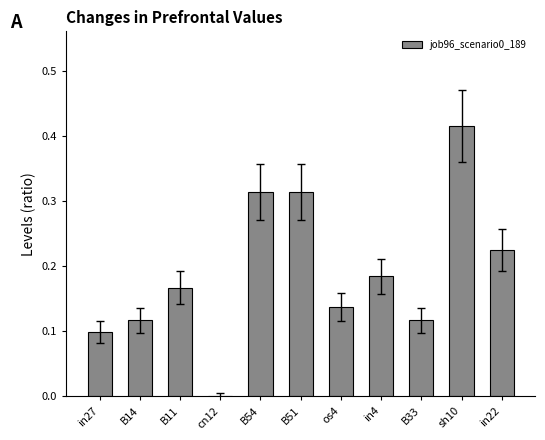

At which label is the value closest to 0?

cn12